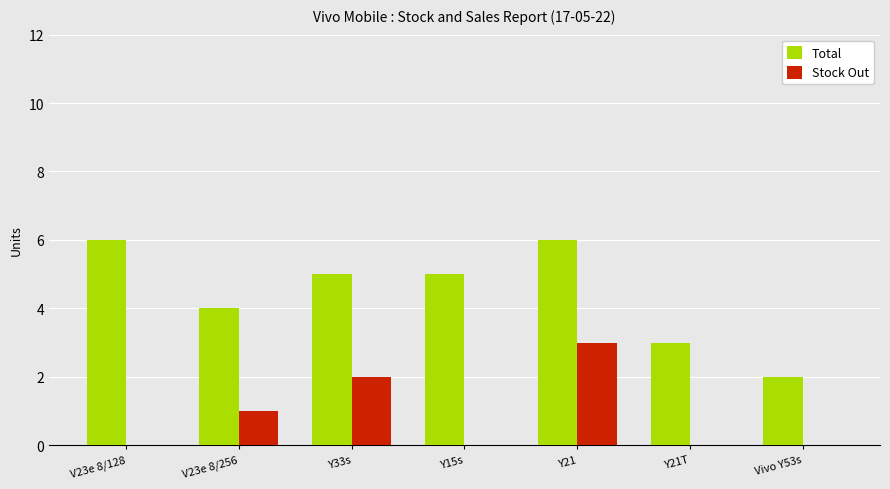

What is the sum of all Stock Out values?

6